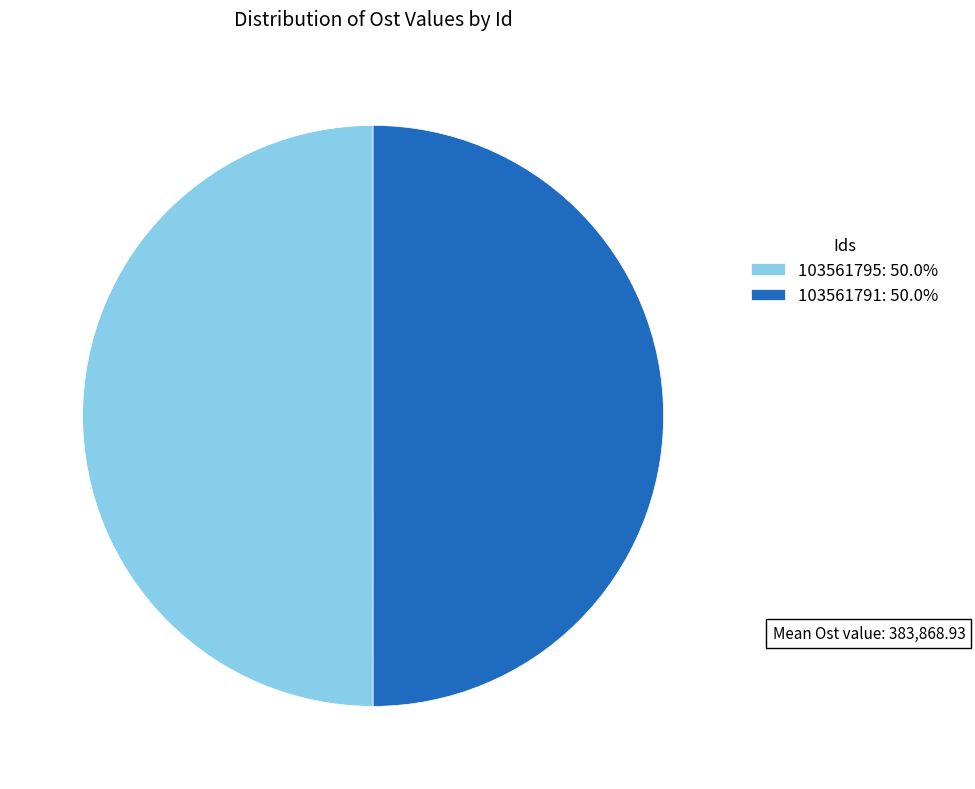

How many slices are in this pie chart?

2